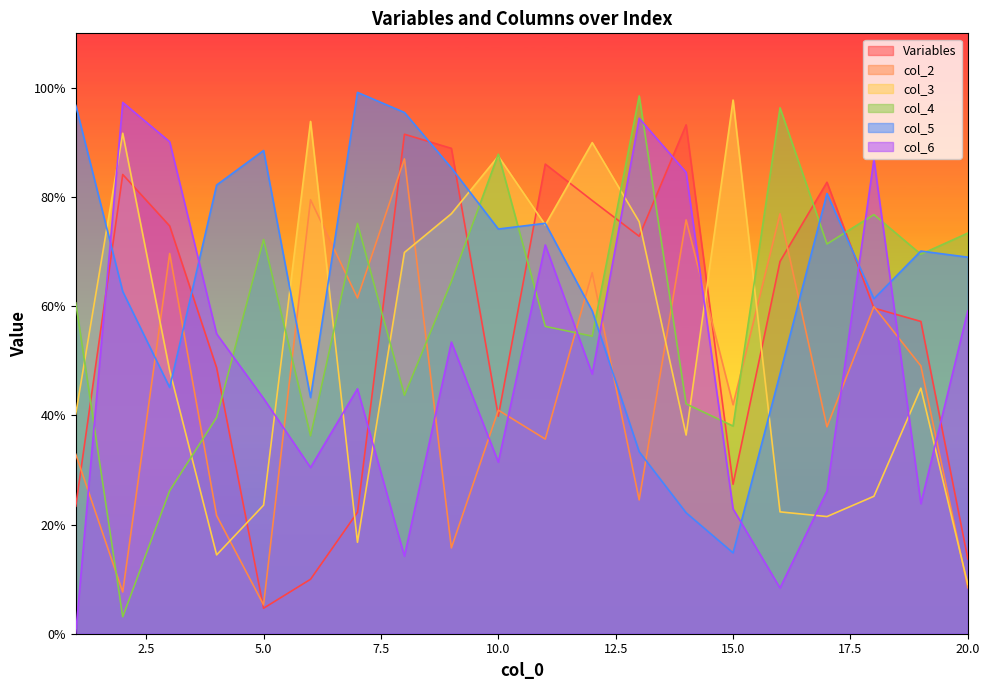

Between 17 and 18, which series saw the biggest shift?

col_6